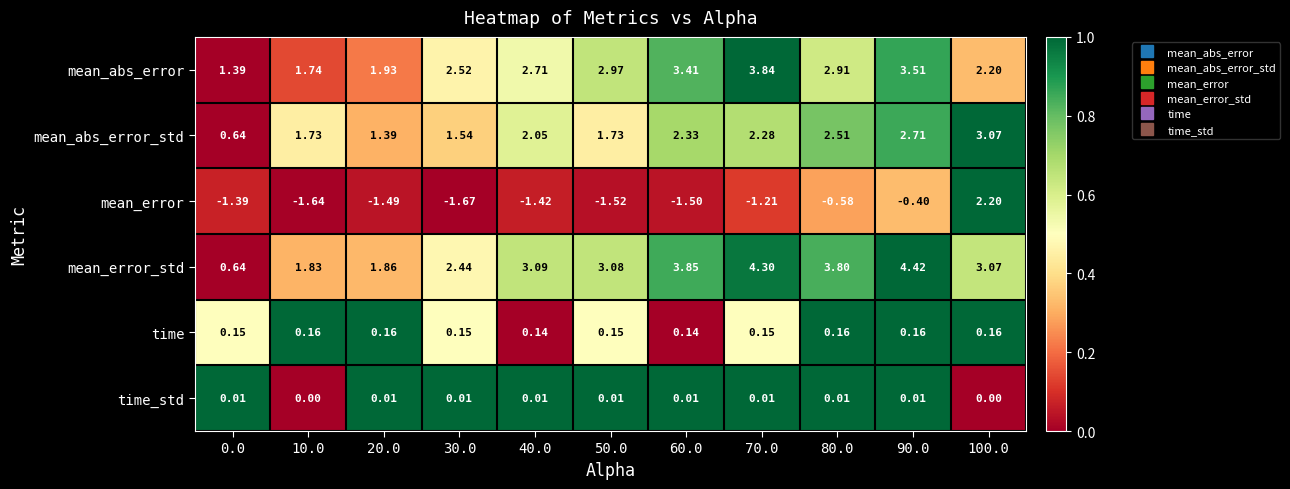

At 60.0, list the series in order from largest to smallest.

mean_error_std, mean_abs_error, mean_abs_error_std, time, time_std, mean_error